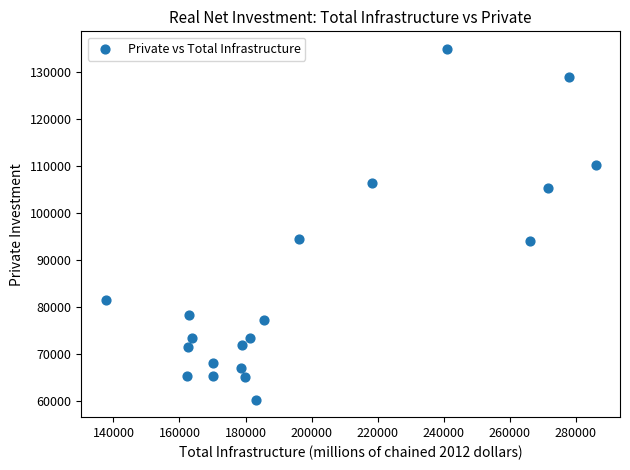

What is the range of Y values (max minus min)?

74678